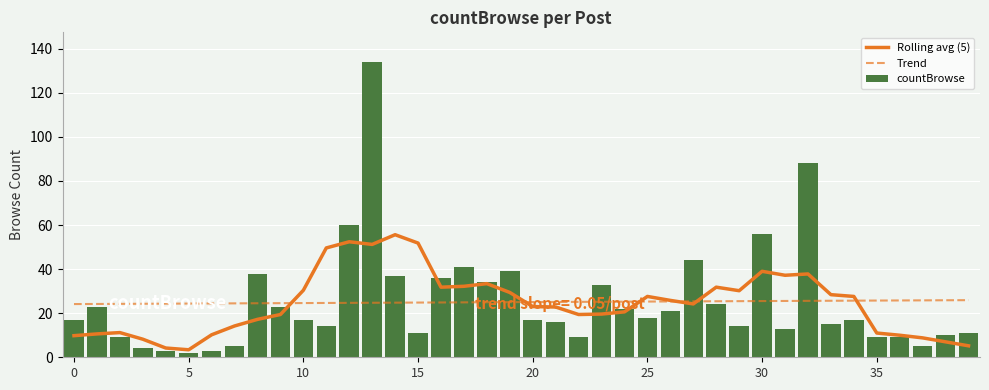

Which series has the largest total across all categories?

countBrowse